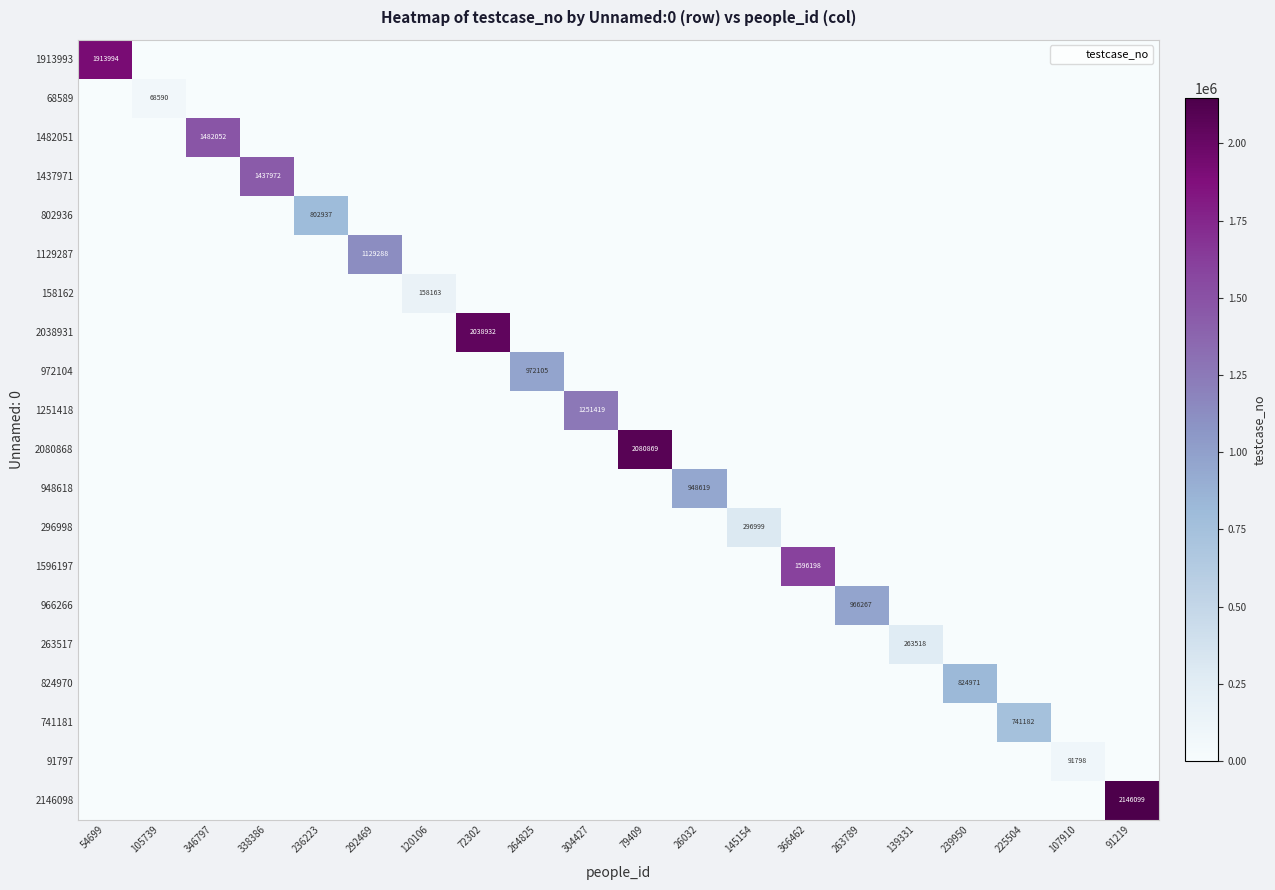

Rank the series by their maximum value, from lowest to highest.

68589, 91797, 158162, 263517, 296998, 741181, 802936, 824970, 948618, 966266, 972104, 1129287, 1251418, 1437971, 1482051, 1596197, 1913993, 2038931, 2080868, 2146098